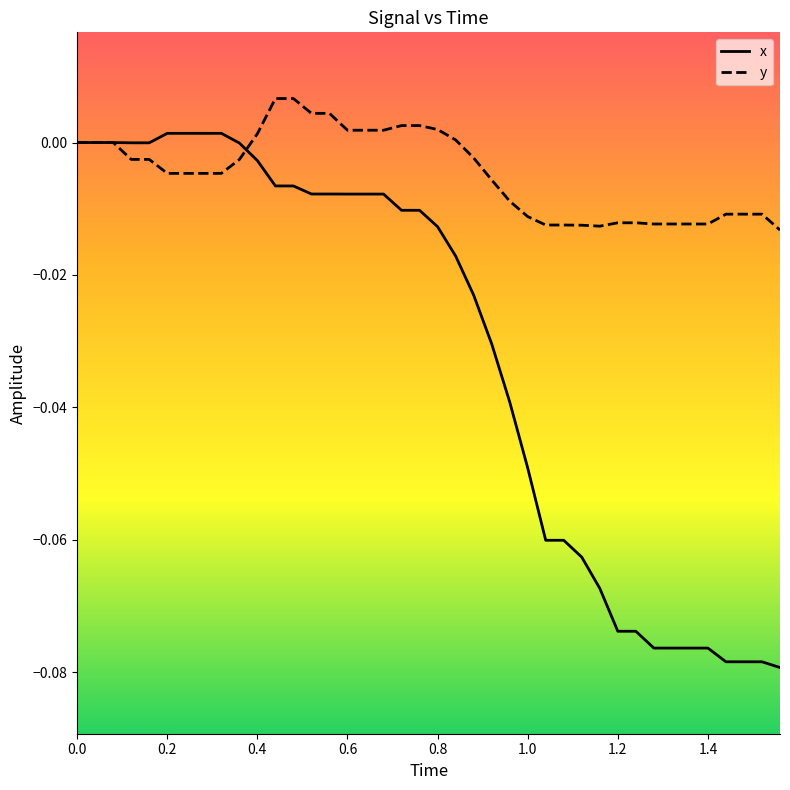

Which series has the largest range (max minus min)?

x